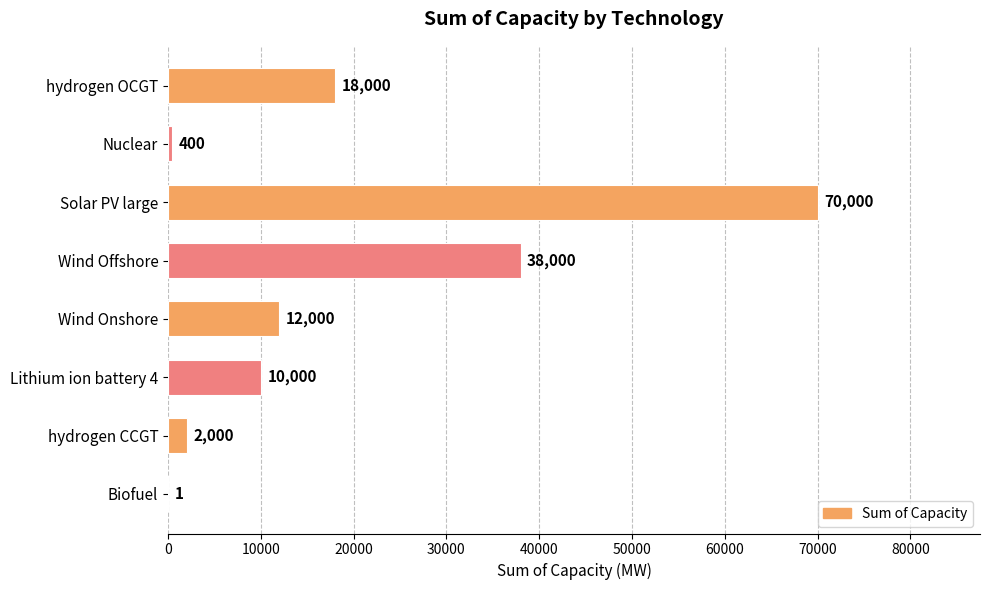

What is the sum of all values?

150401